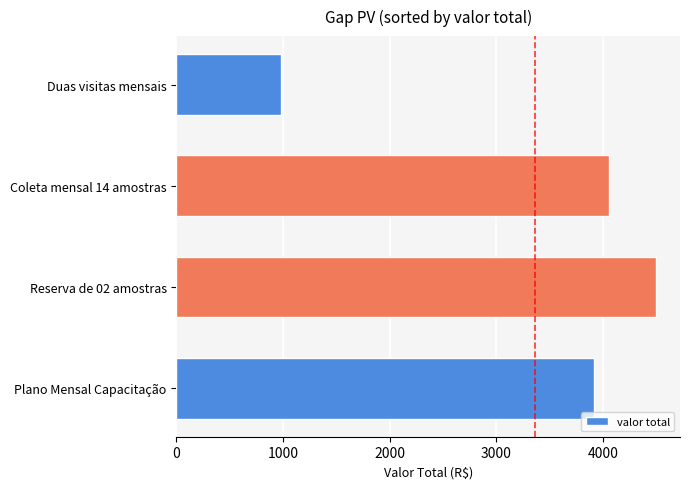

How many distinct data groups are displayed?

1